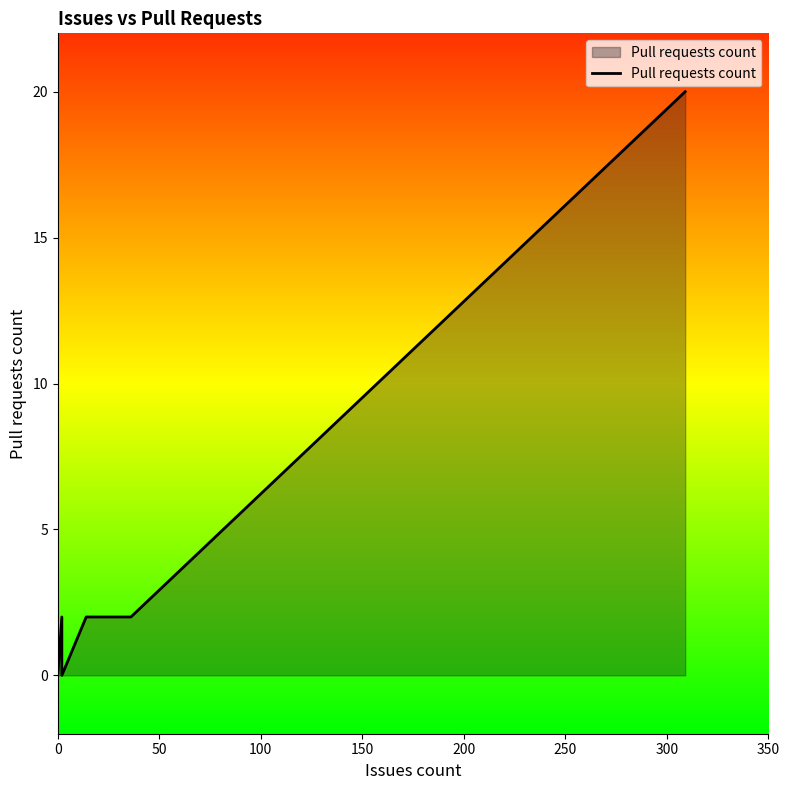

Is it true that the value at 300 is -6?

False